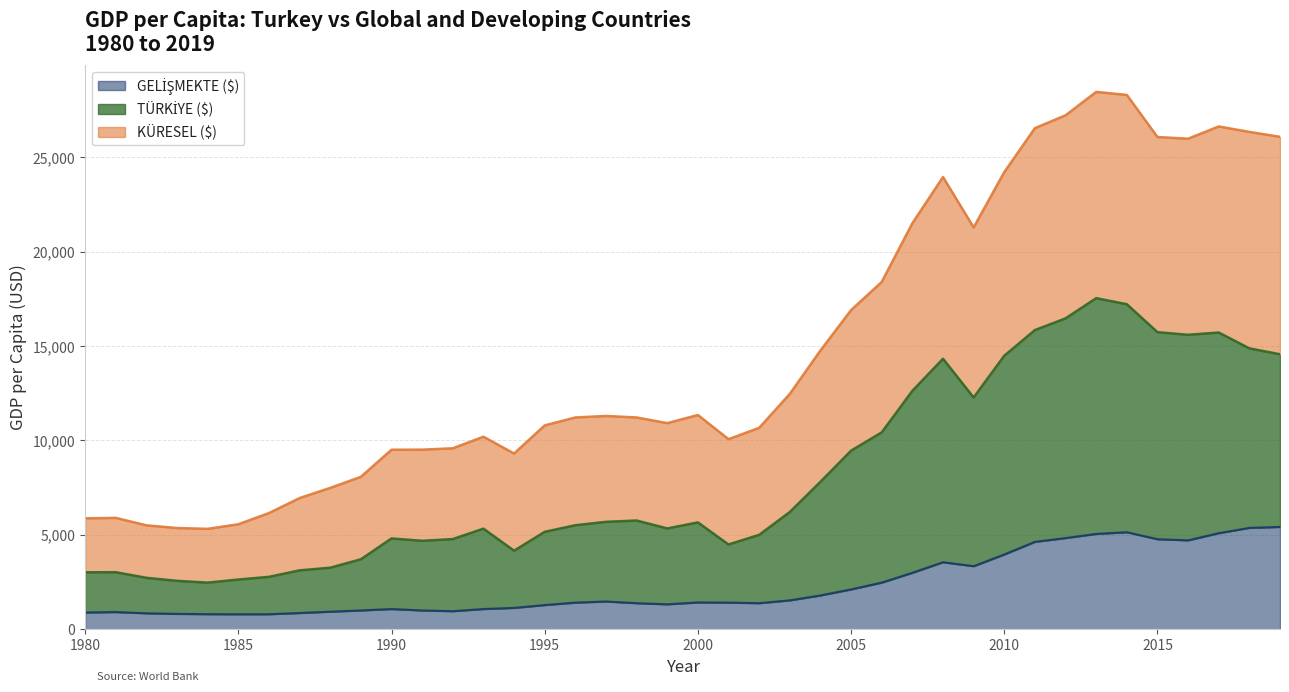

What is the spread (max minus min) of values at 2017?

21550.0